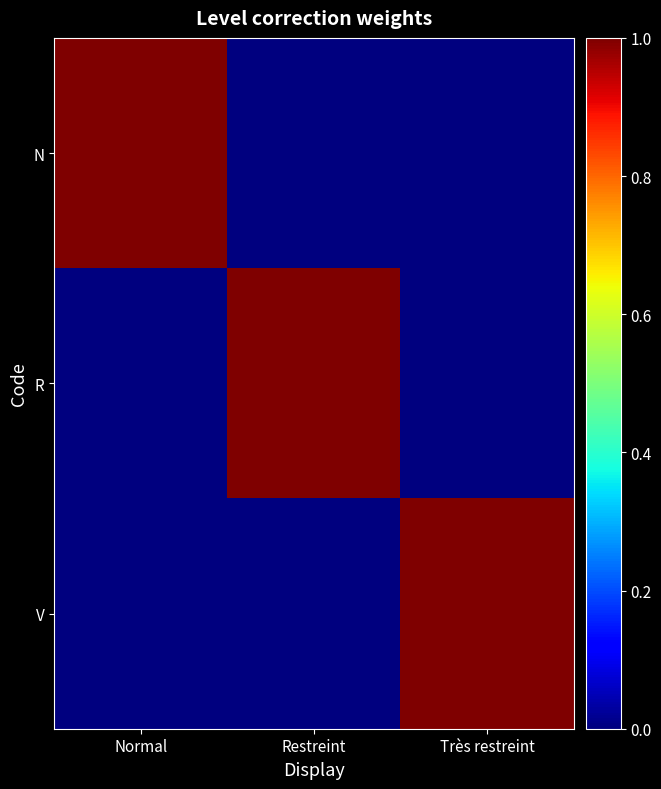

Reading left to right, what are all the values shown in this chart?

N: Normal=1	Restreint=0	Très restreint=0
R: Normal=0	Restreint=1	Très restreint=0
V: Normal=0	Restreint=0	Très restreint=1